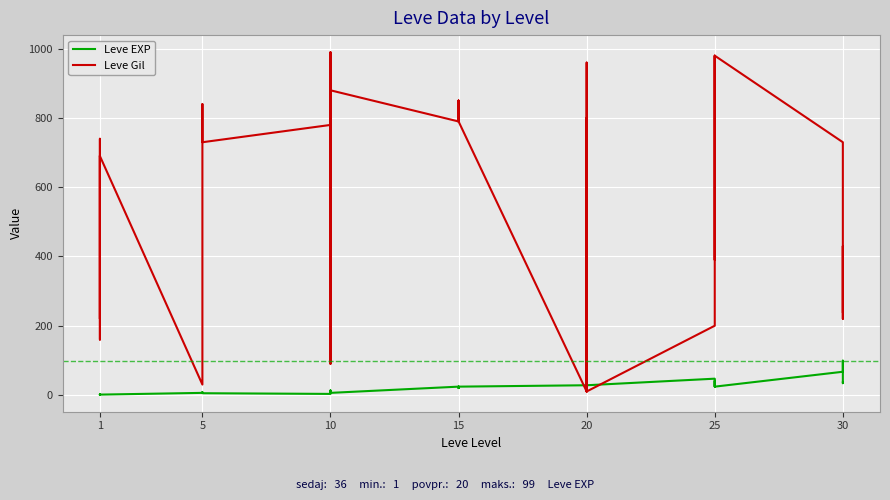

Reading left to right, extract all data points from this chart.

Leve EXP: 1	2	1	1	2	1	6	6	8	6	6	5	3	9	9	13	6	6	24	21	24	21	20	24	28	16	28	28	12	28	47	36	24	41	36	24	67	99	34	36
Leve Gil: 690	220	690	160	740	690	30	30	460	840	840	730	780	990	990	90	880	880	790	850	790	850	790	790	10	800	10	10	960	10	200	390	980	630	390	980	730	220	430	240